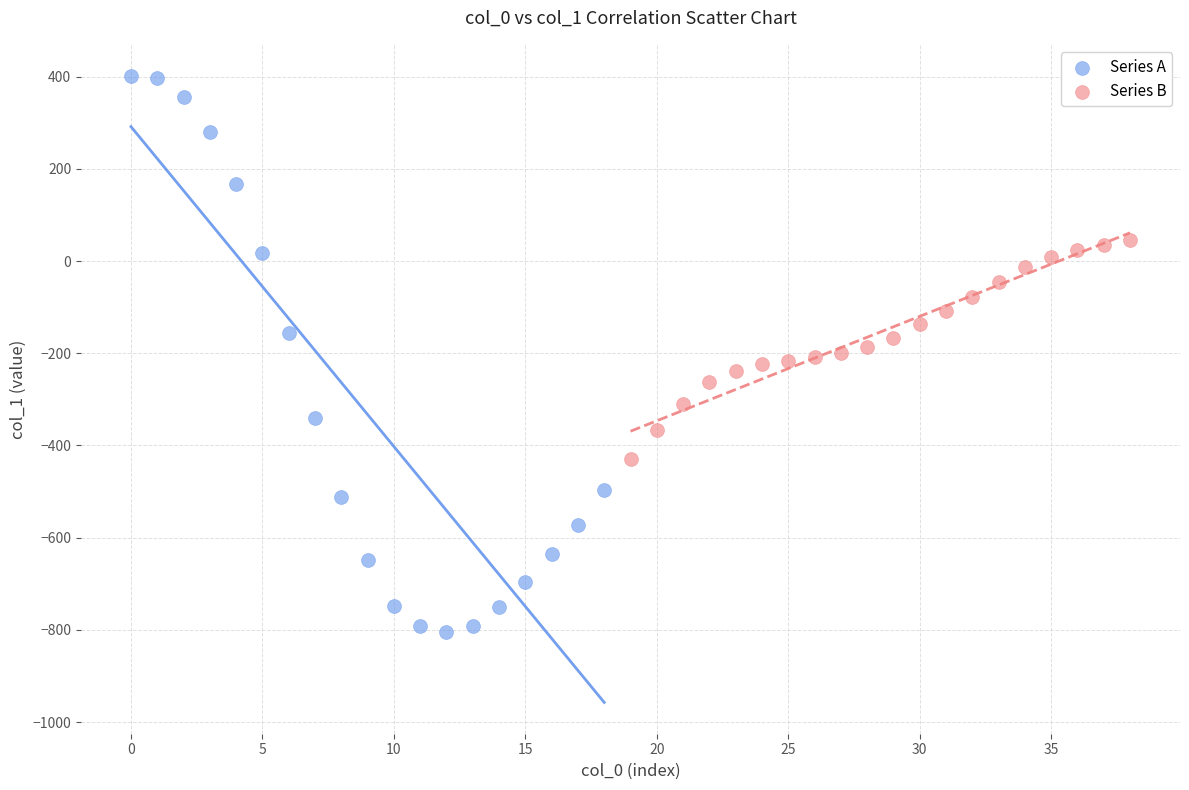

Which series has the widest spread of Y values?

Series A